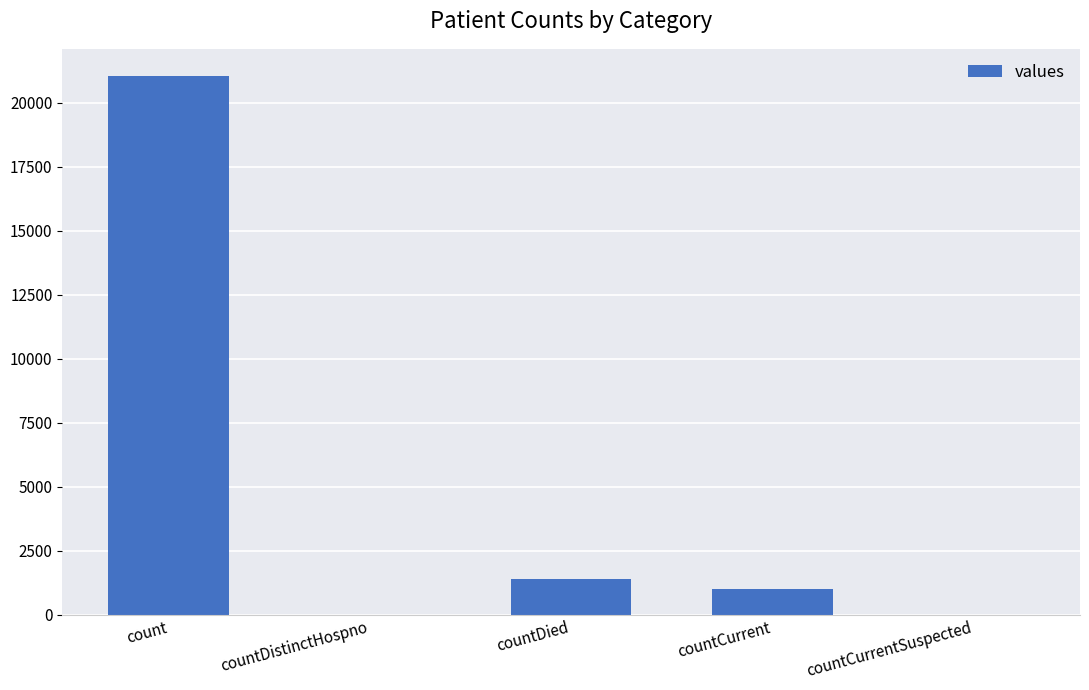

Count the number of categories in the chart.

5